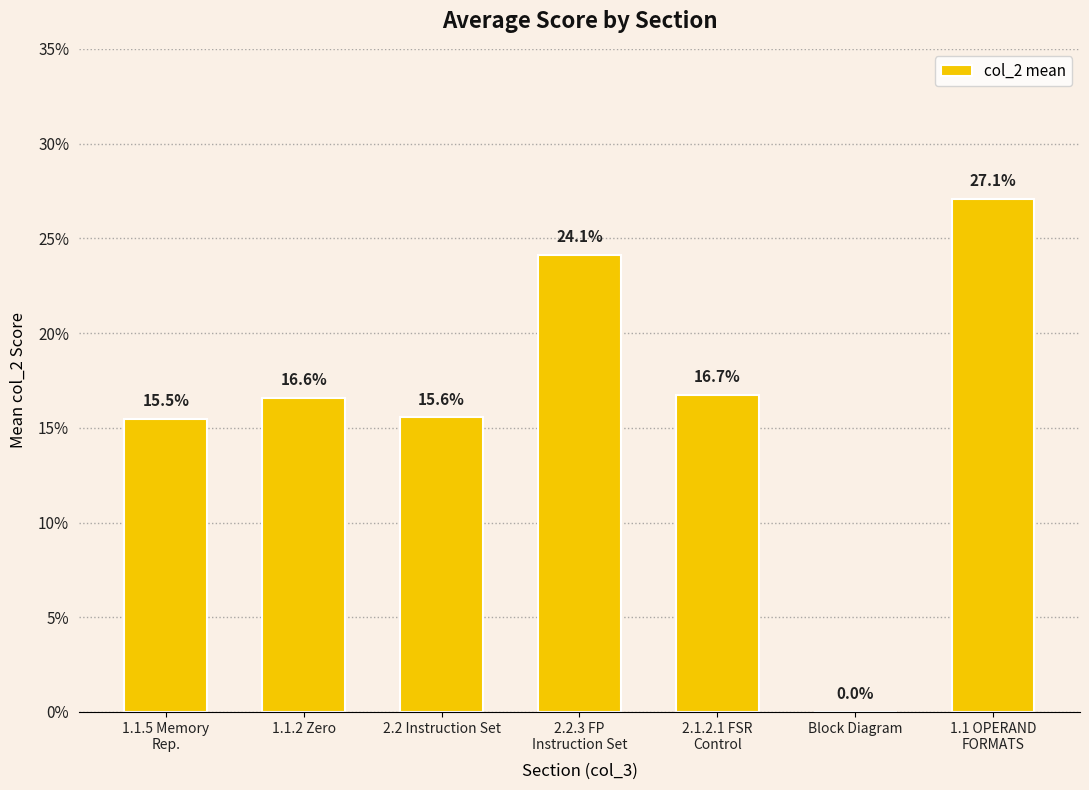

What is the greatest value displayed?

0.3